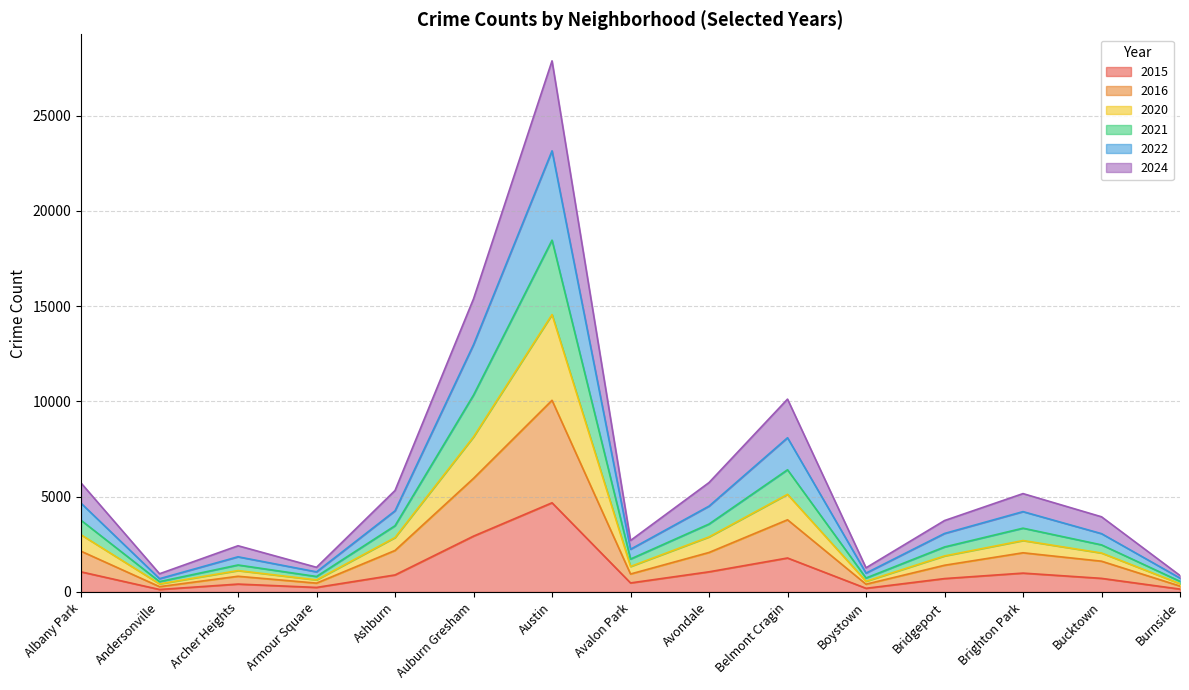

What is the value of the 2016 point at the 14th from the left?

1615